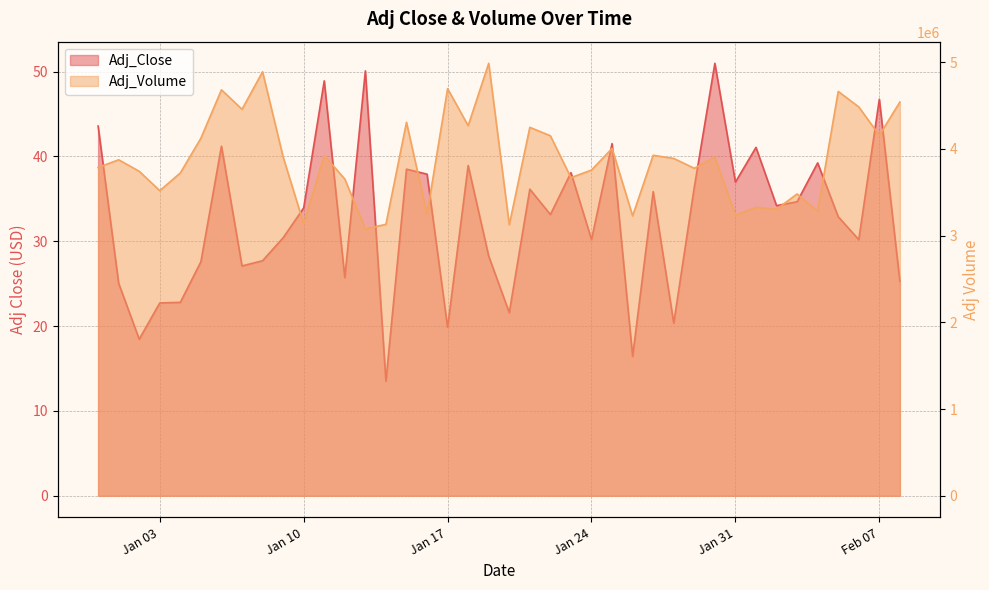

Rank the series by their maximum value, from lowest to highest.

Adj_Close, Adj_Volume